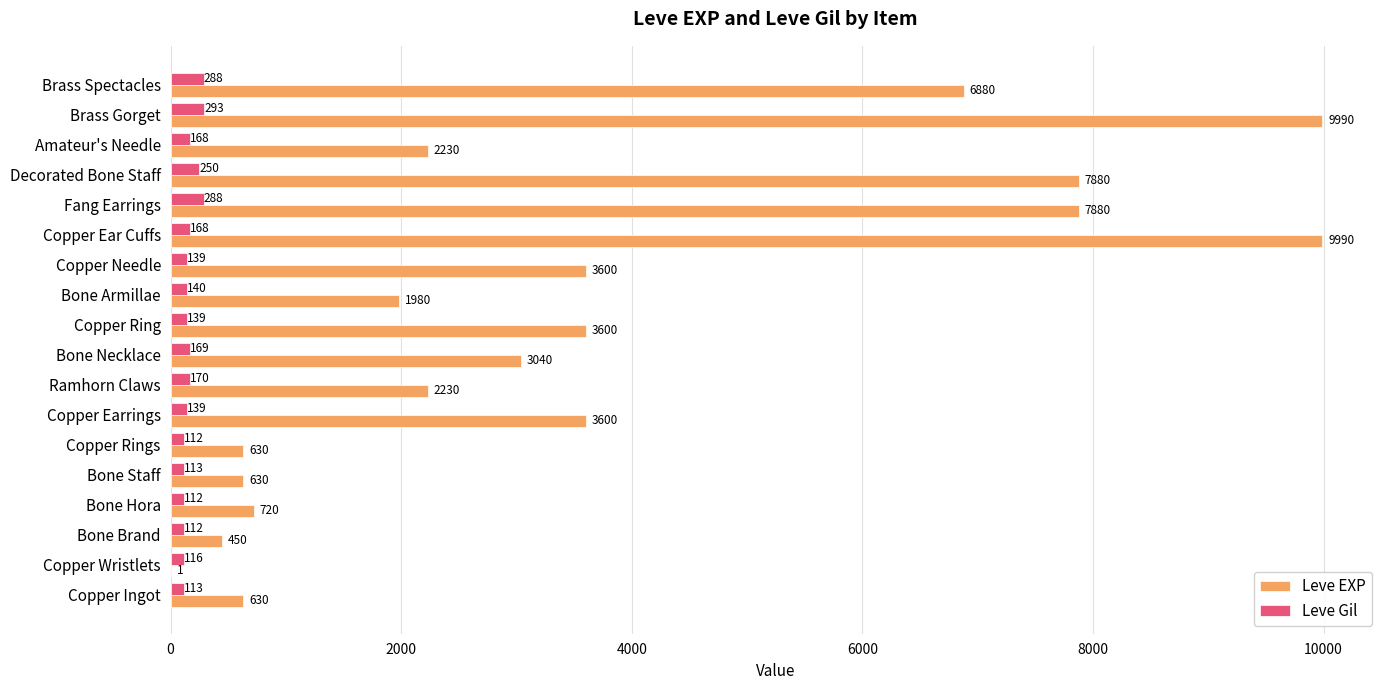

What is the sum of all Leve Gil values?

3029